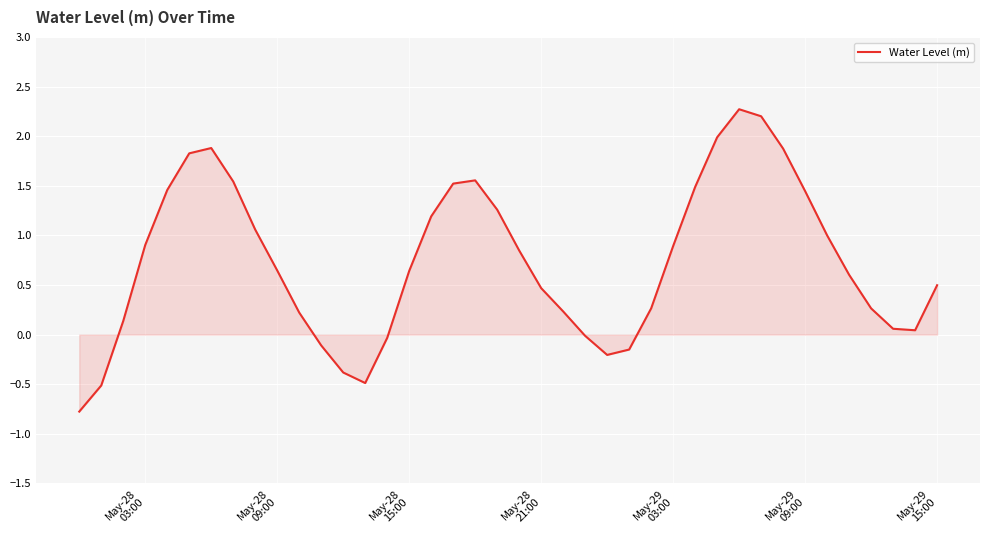

What is the difference between the maximum and minimum values?

3.0